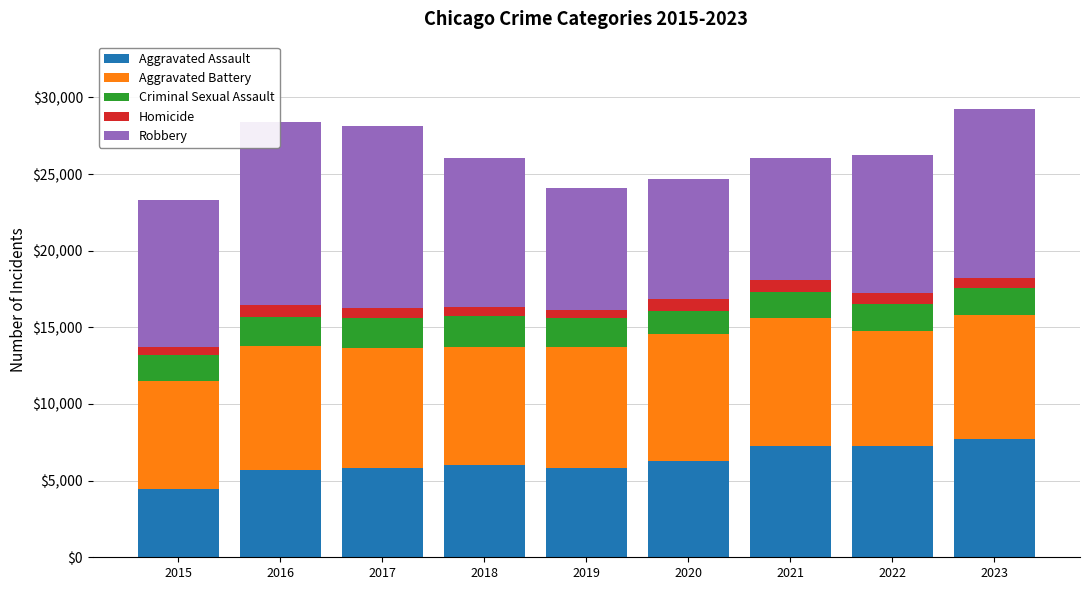

The value of Aggravated Assault at 2017 is 10304. True or false?

False